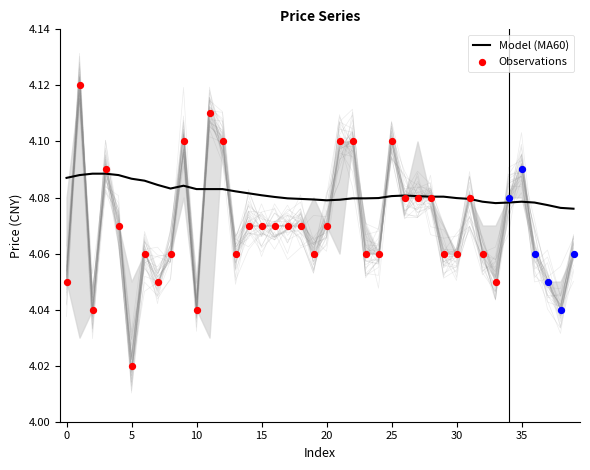

At which category is the sum across all series the highest?

1